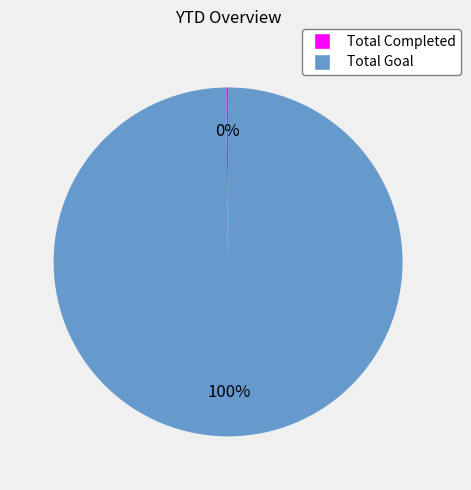

Which category has the biggest portion of the pie?

Total Goal